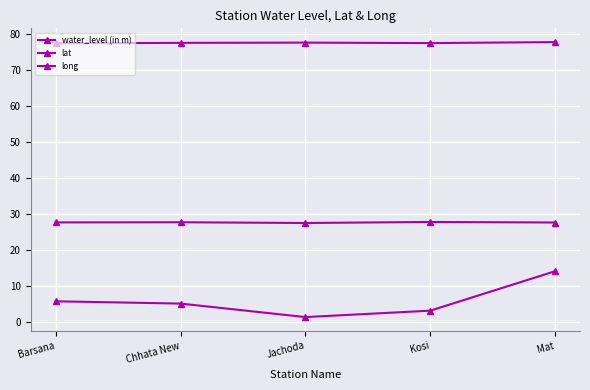

Which series has the largest total across all categories?

long